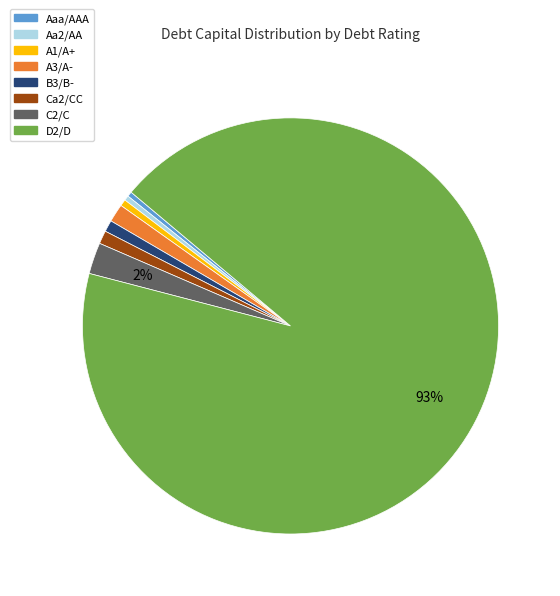

Which has a higher value, D2/D or Ca2/CC?

D2/D